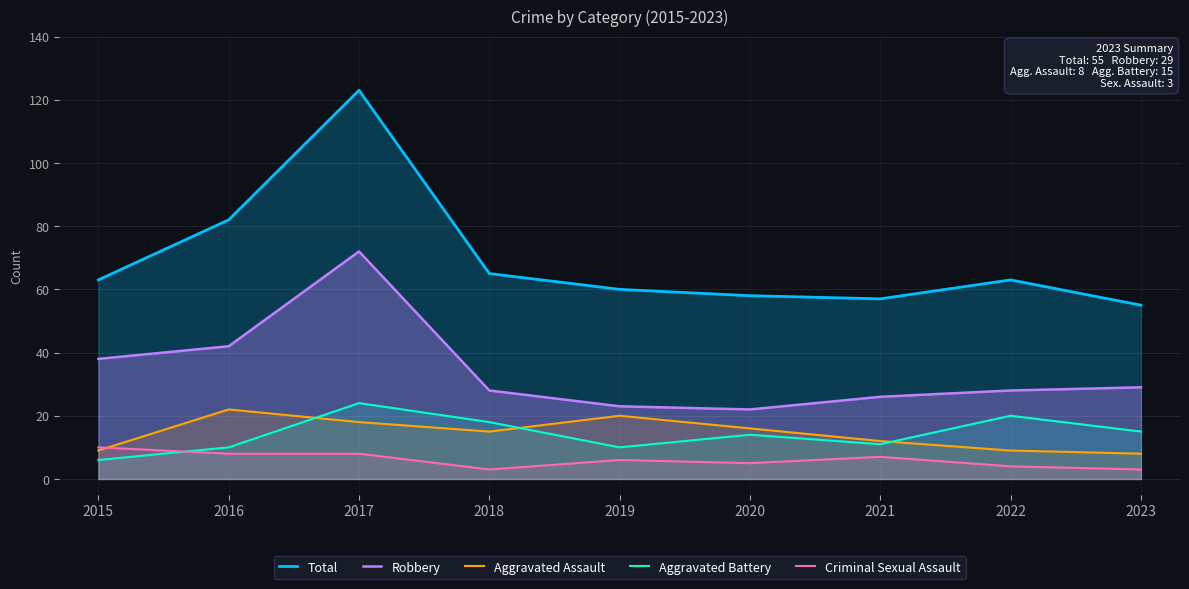

True or false: Criminal Sexual Assault and Aggravated Battery cross at least once.

True